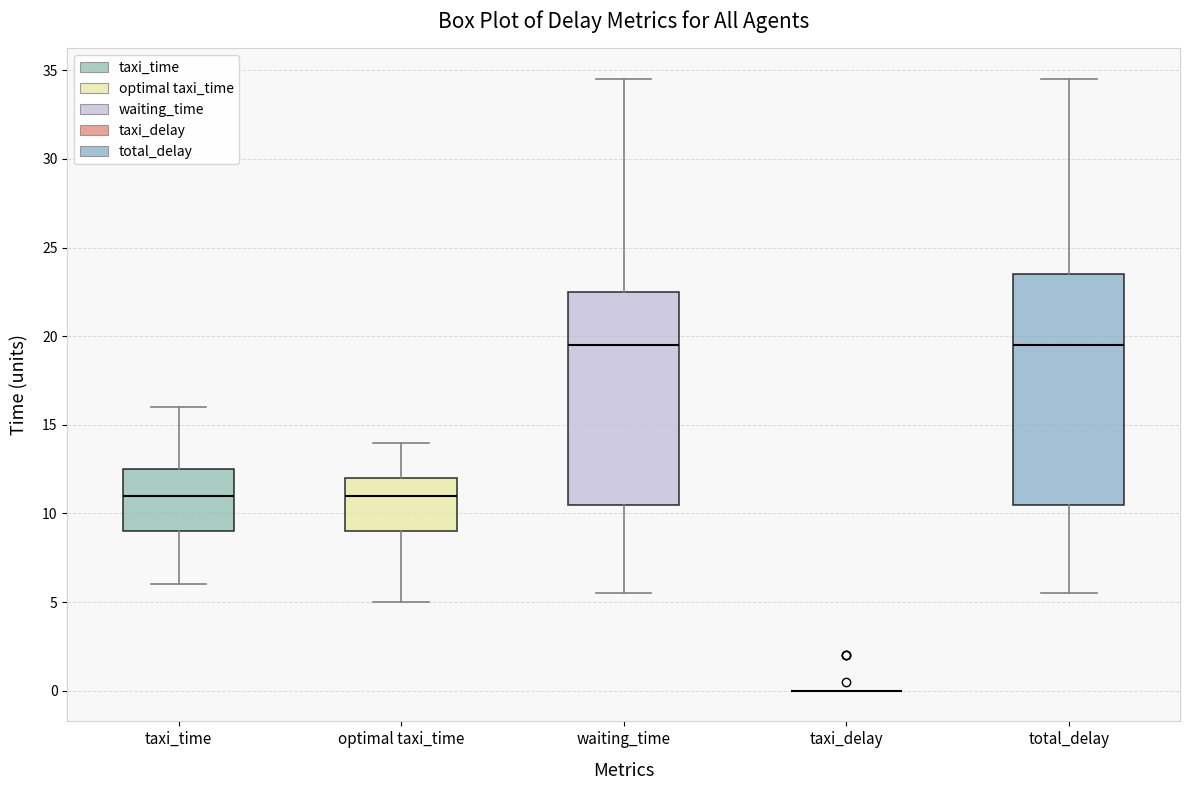

Where does the median line of the box for taxi_time sit on the y-axis? The values are not printed on the chart, so give them approximately, as read against the axis.

11.0